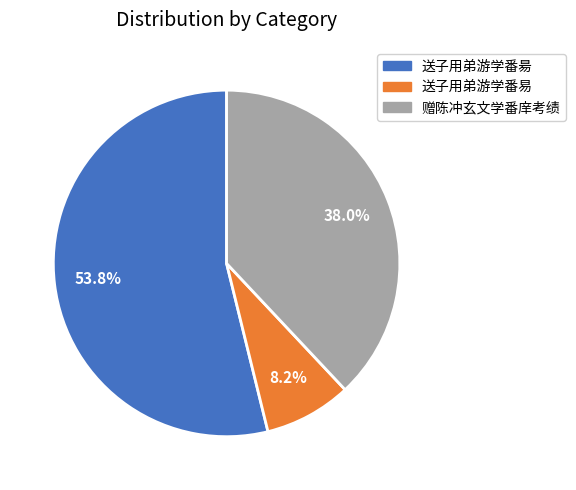

To the nearest percent, what portion does 送子用弟游学番易 represent?

8%